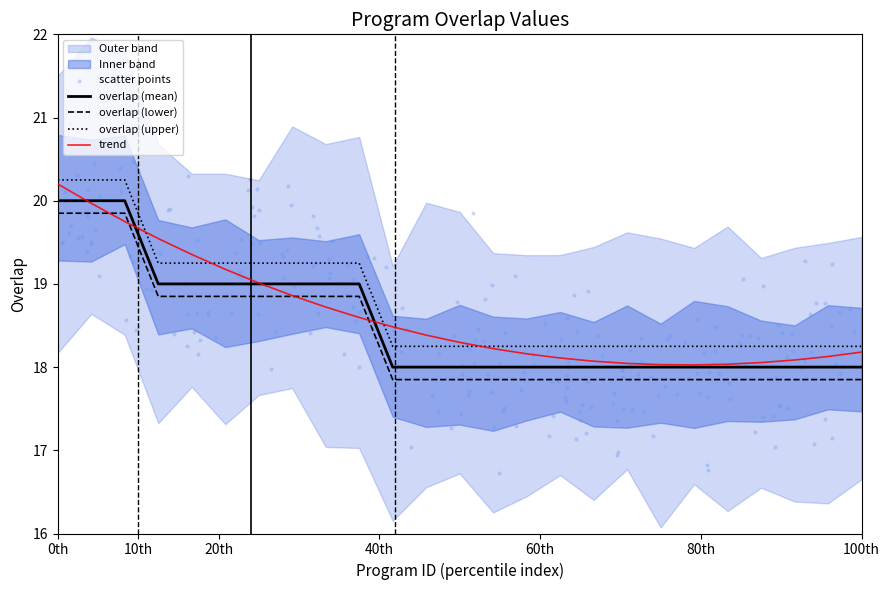

At which label does trend reach its peak?

0th